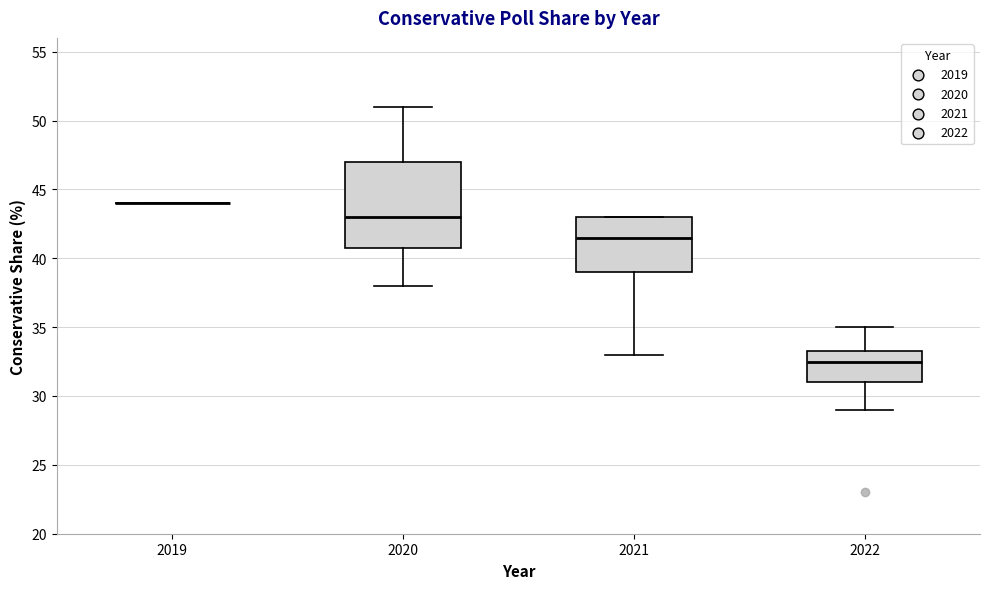

Which box is the tallest, from its lower edge to its upper edge?

2020